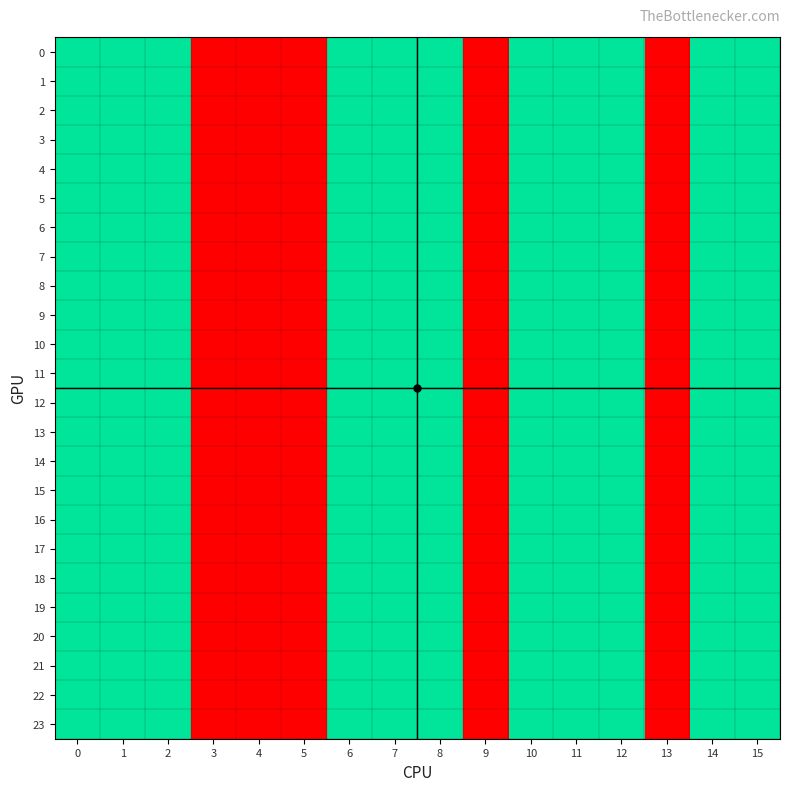

True or false: 13 has a value of 3 at 12.

False